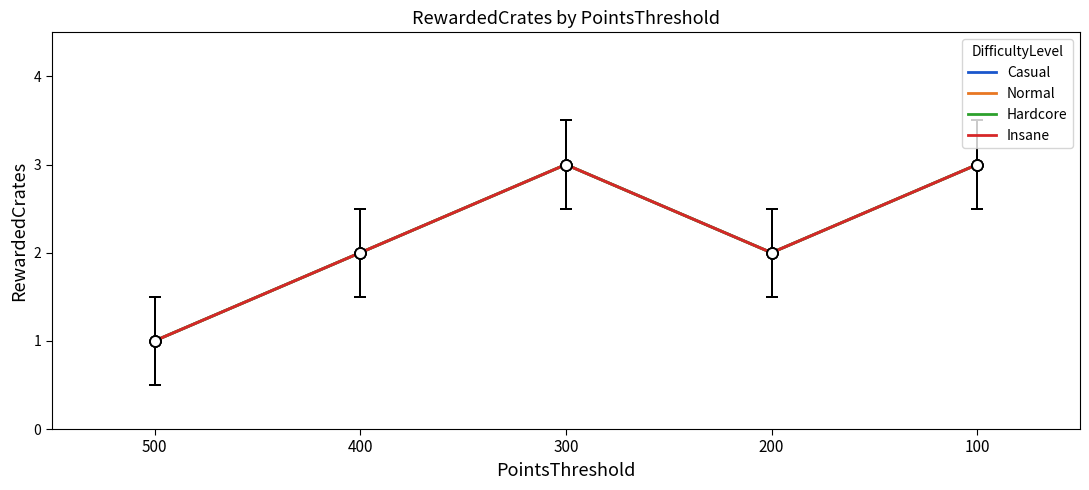

Is the value of Normal at 100 greater than the value of Insane at 500?

Yes